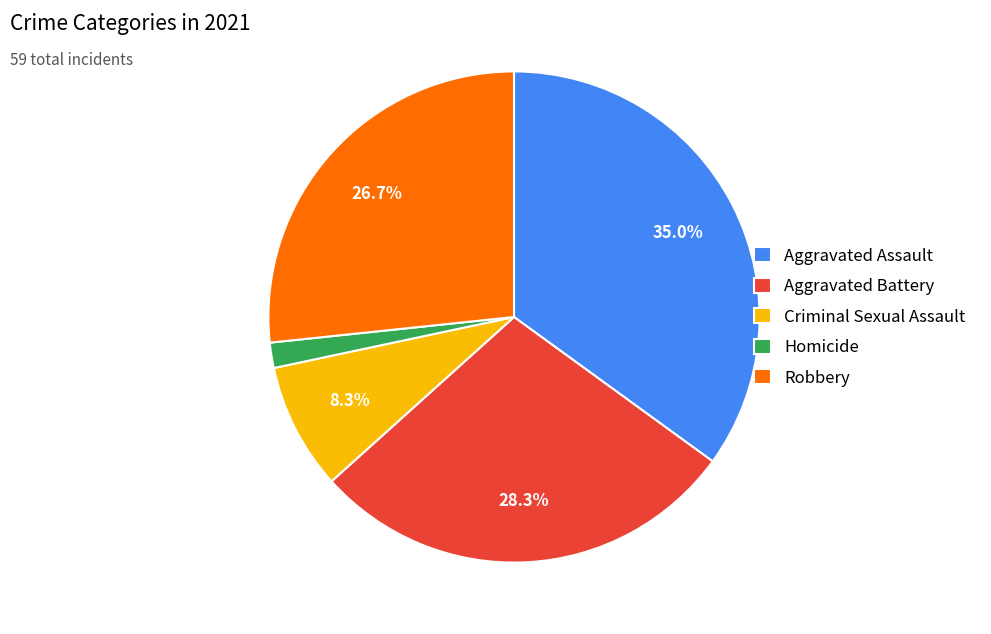

Do Robbery and Homicide together represent more than half of the pie?

No